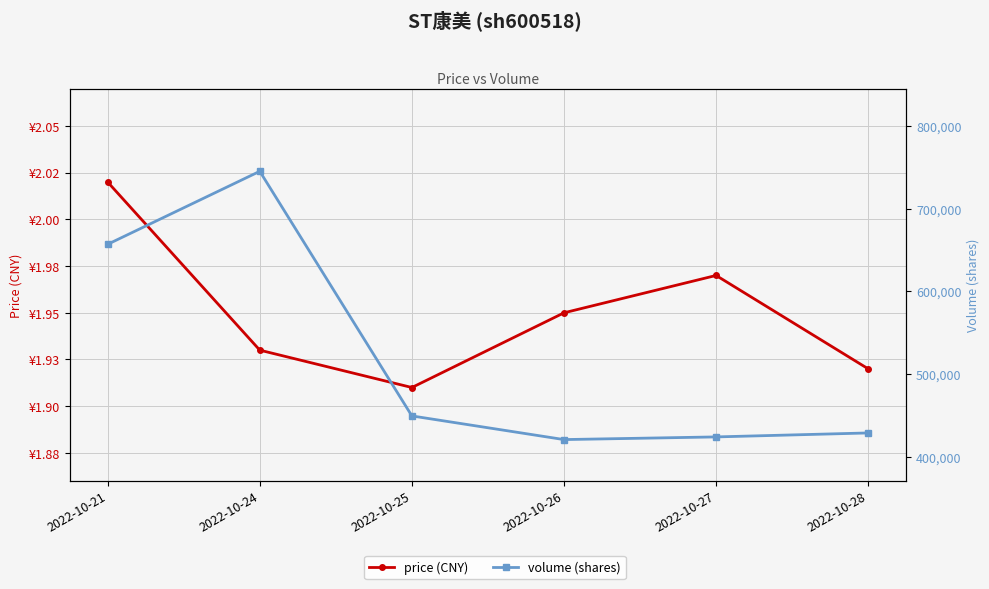

Reading left to right, list all the values displayed in this chart.

price (CNY): 2022-10-21=2.0	2022-10-24=1.9	2022-10-25=1.9	2022-10-26=1.9	2022-10-27=2.0	2022-10-28=1.9
volume (shares): 2022-10-21=656845.0	2022-10-24=745170.0	2022-10-25=449108.0	2022-10-26=420482.0	2022-10-27=423707.0	2022-10-28=428513.0